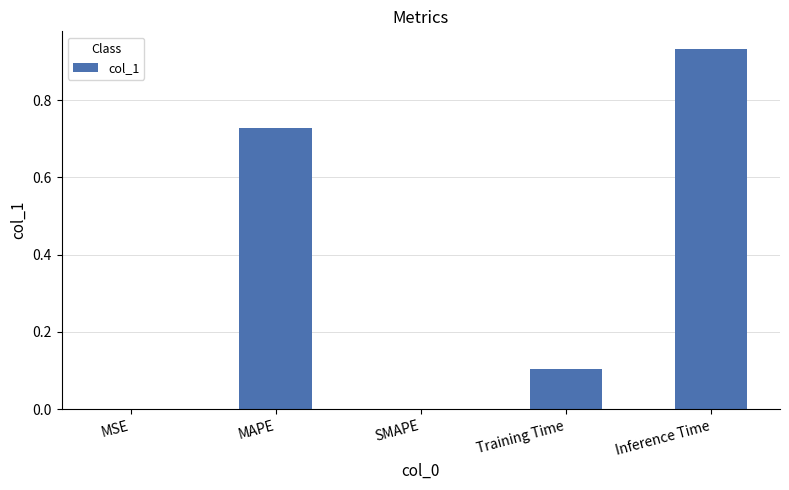

What is the sum of all values?

1.8